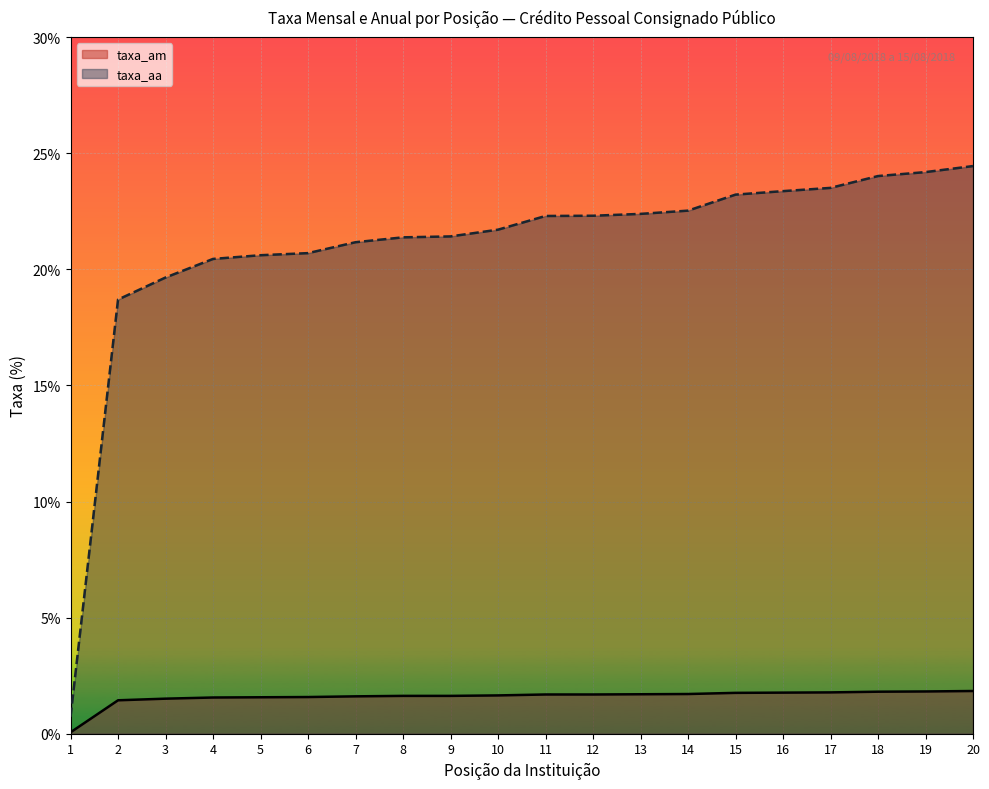

The value of taxa_am at 14 is 0.8. True or false?

False